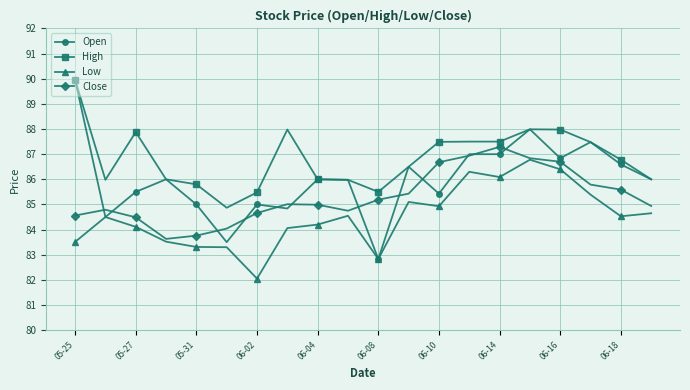

What is the sum of all Close values?

1706.1